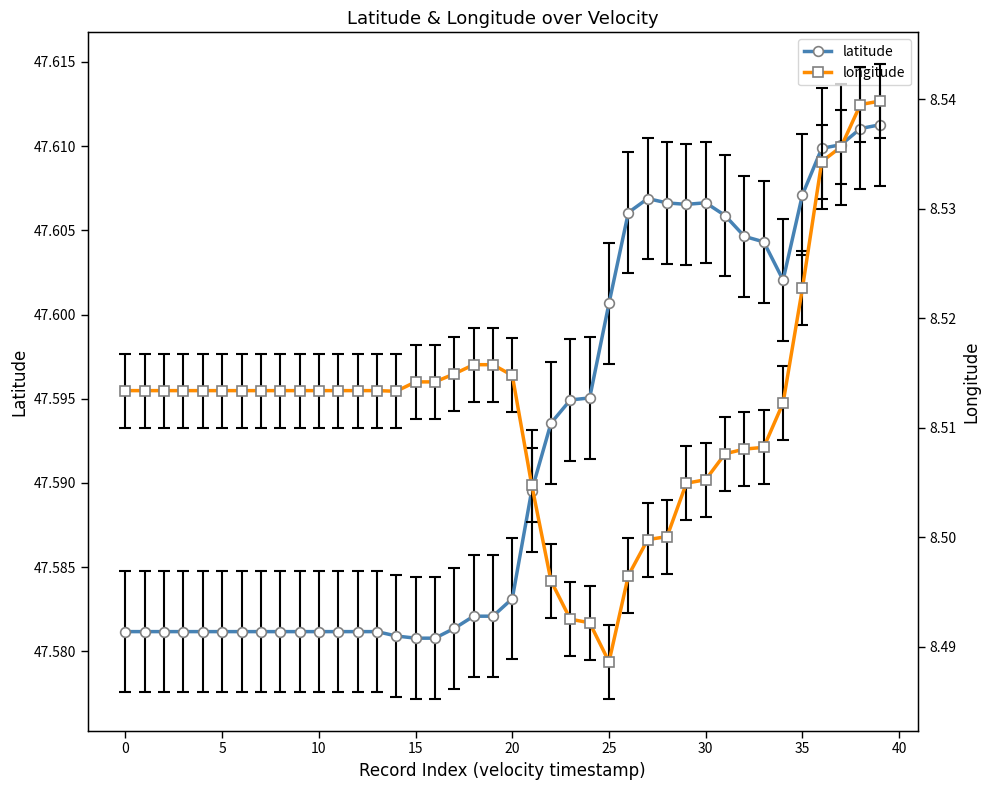

What is the value of the longitude point at the 1st from the left?

8.5